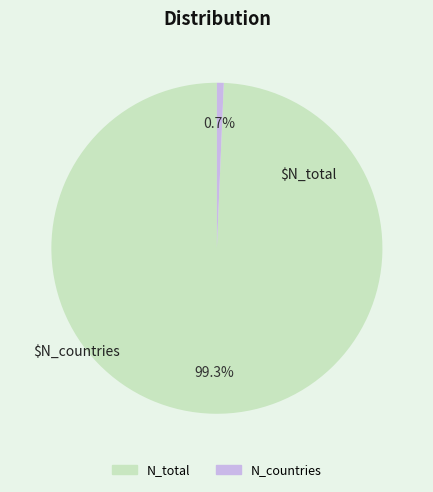

Rank the categories by value from lowest to highest.

N_countries, N_total